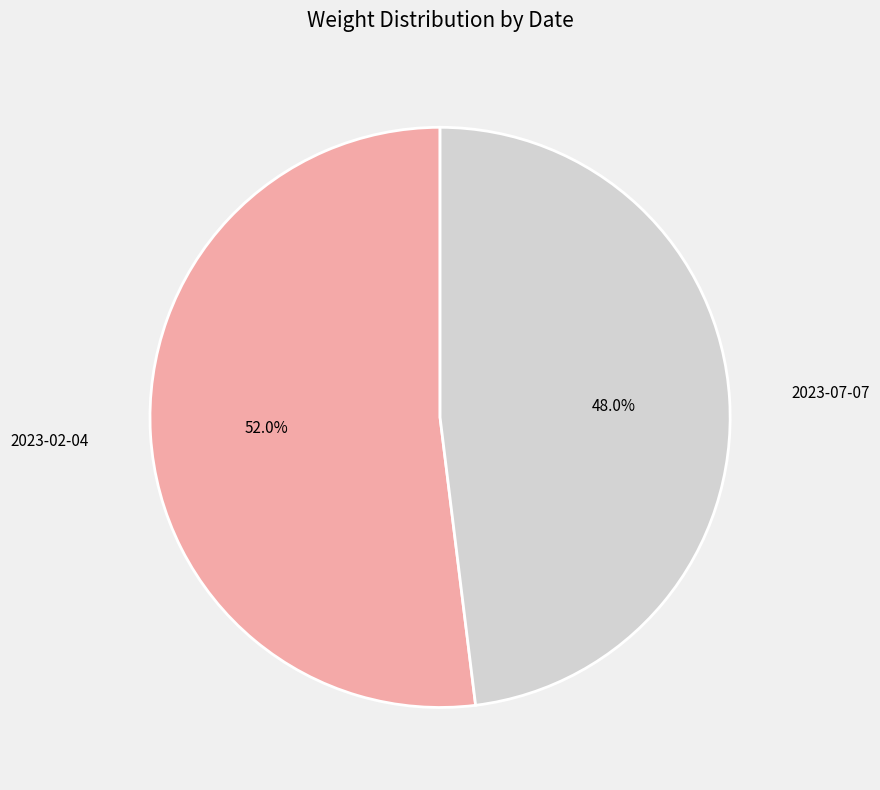

Is there a majority slice in this chart?

Yes